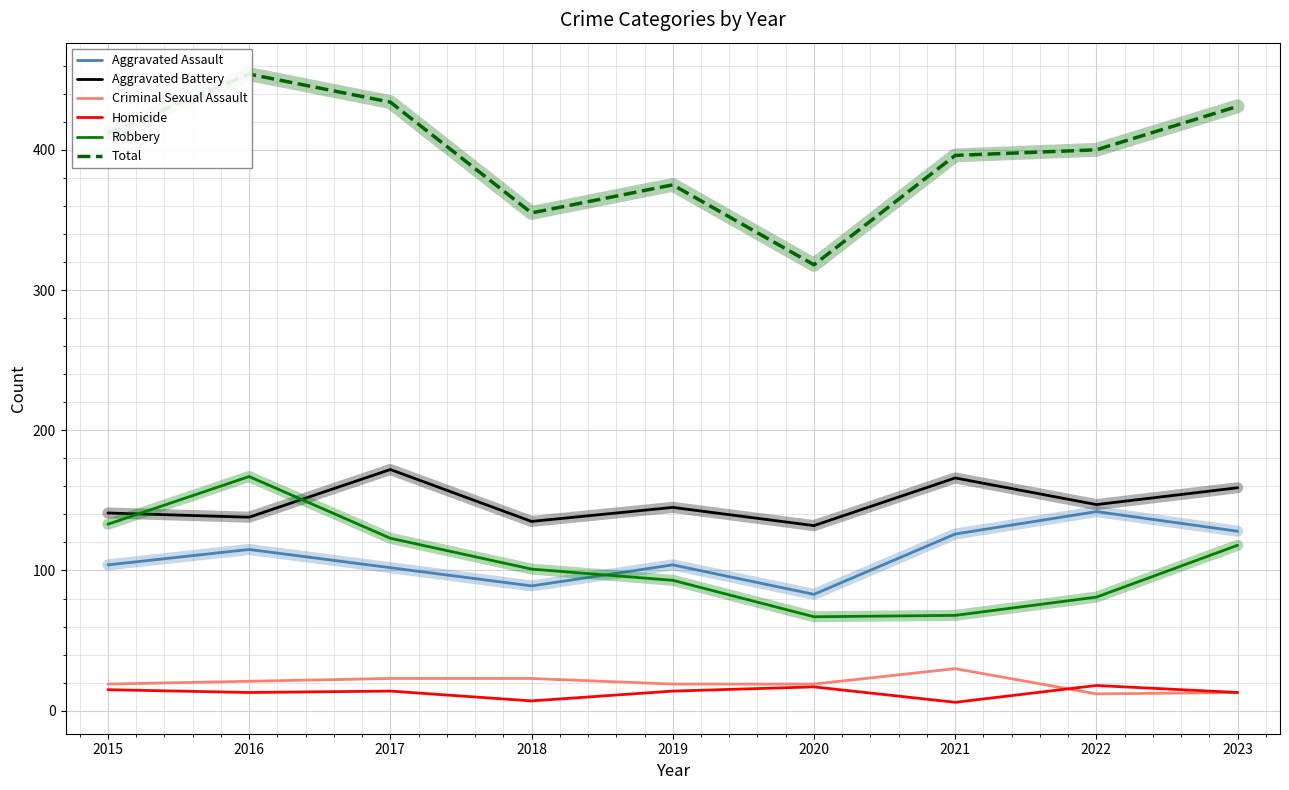

True or false: Aggravated Assault has a value of 186 at 2021.

False